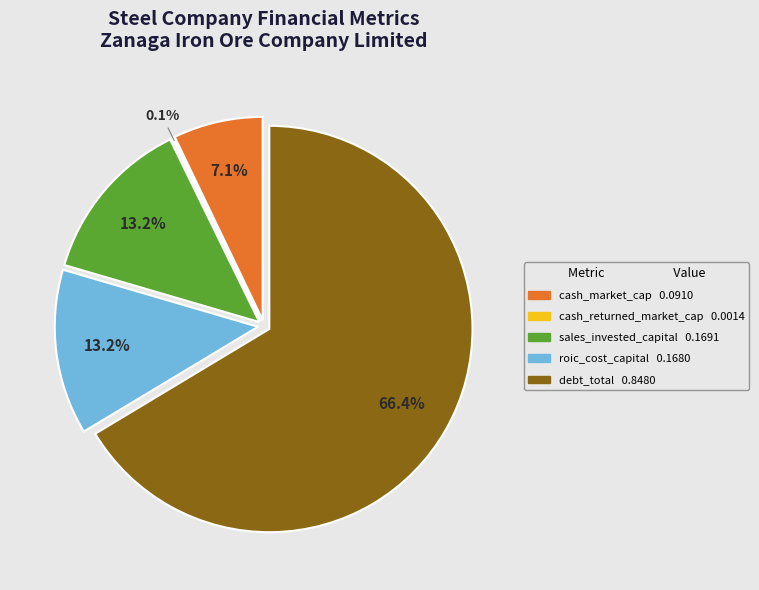

Rank the categories by value from lowest to highest.

cash_returned_market_cap, cash_market_cap, roic_cost_capital, sales_invested_capital, debt_total